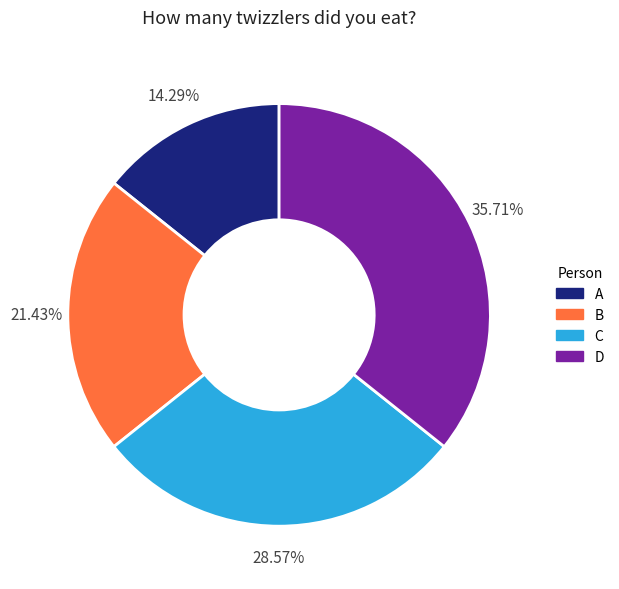

Is the sum of B and D greater than half?

Yes